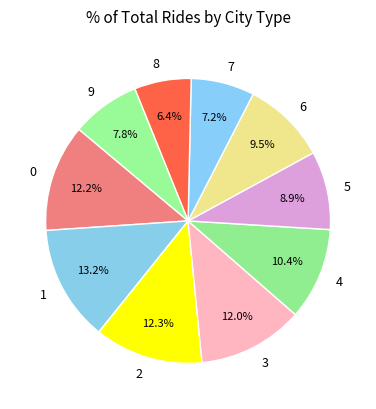

Which slice is the largest?

1